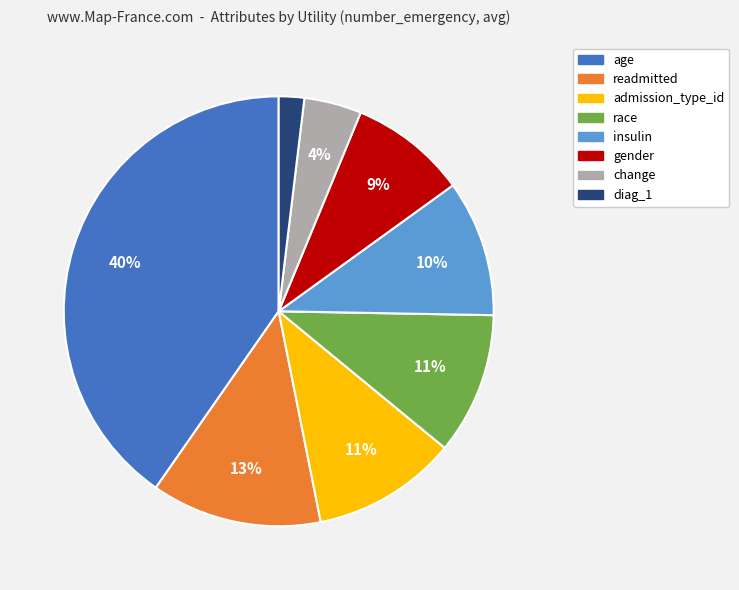

What percentage is the diag_1 slice, to the nearest percent?

2%